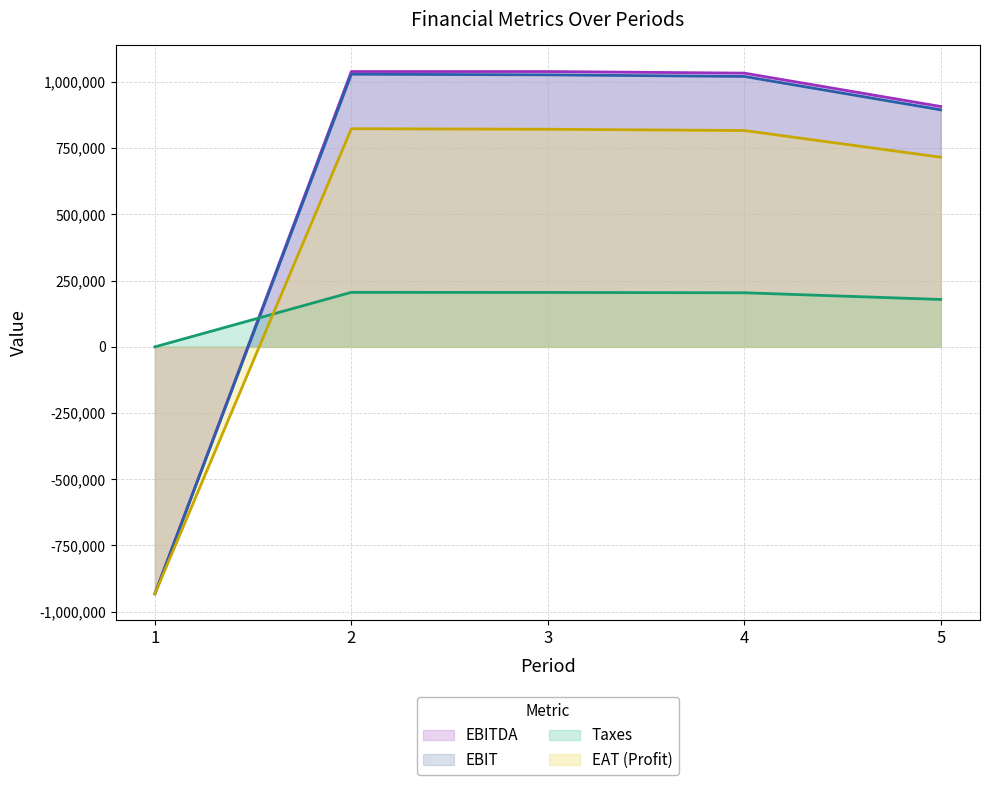

True or false: EBIT and EBITDA cross at least once.

False